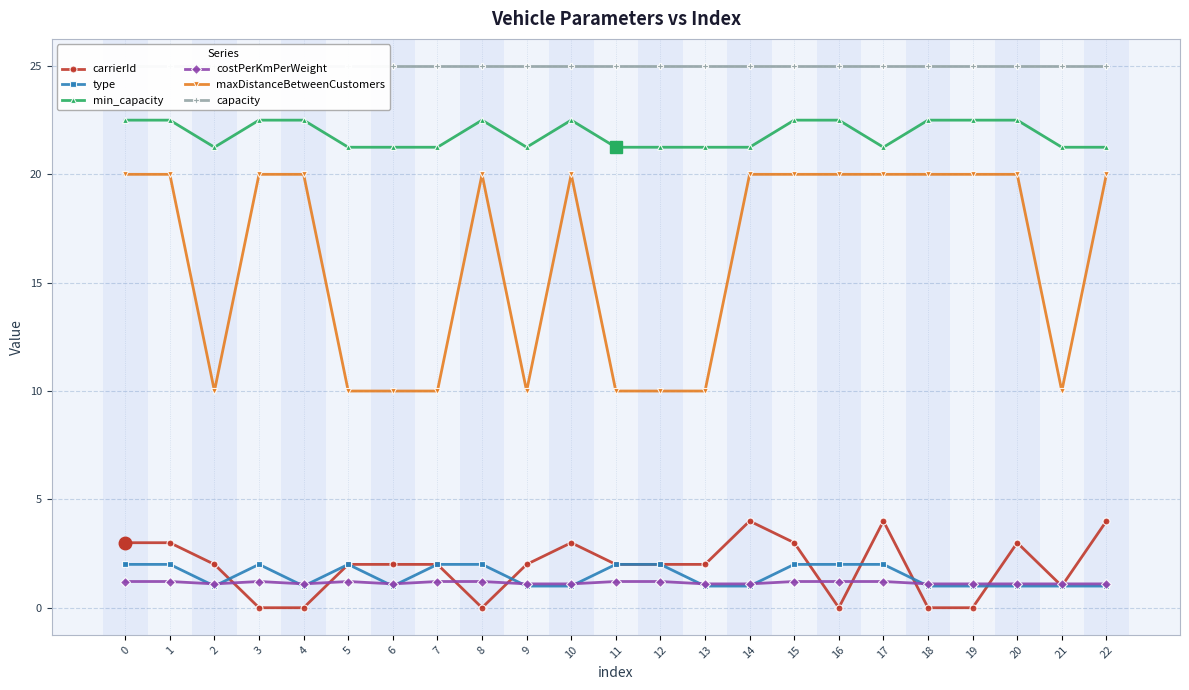

What are all the series names shown in the legend?

carrierId, type, min_capacity, costPerKmPerWeight, maxDistanceBetweenCustomers, capacity